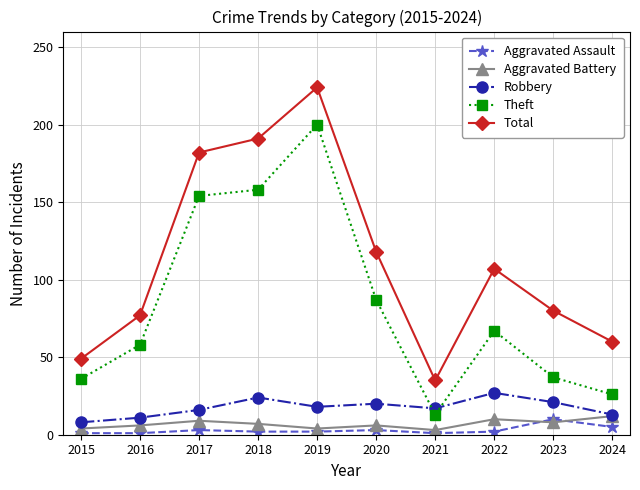

What is the maximum value shown in the chart?

224